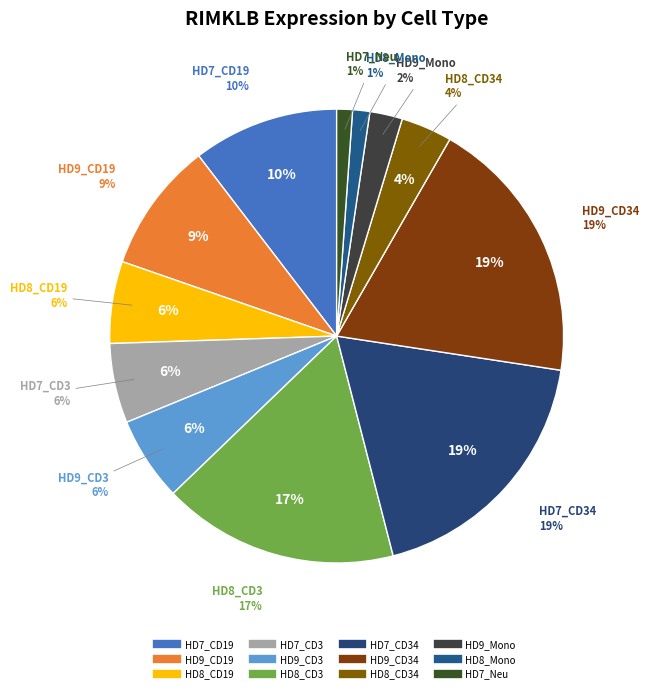

How many slices are in this pie chart?

12